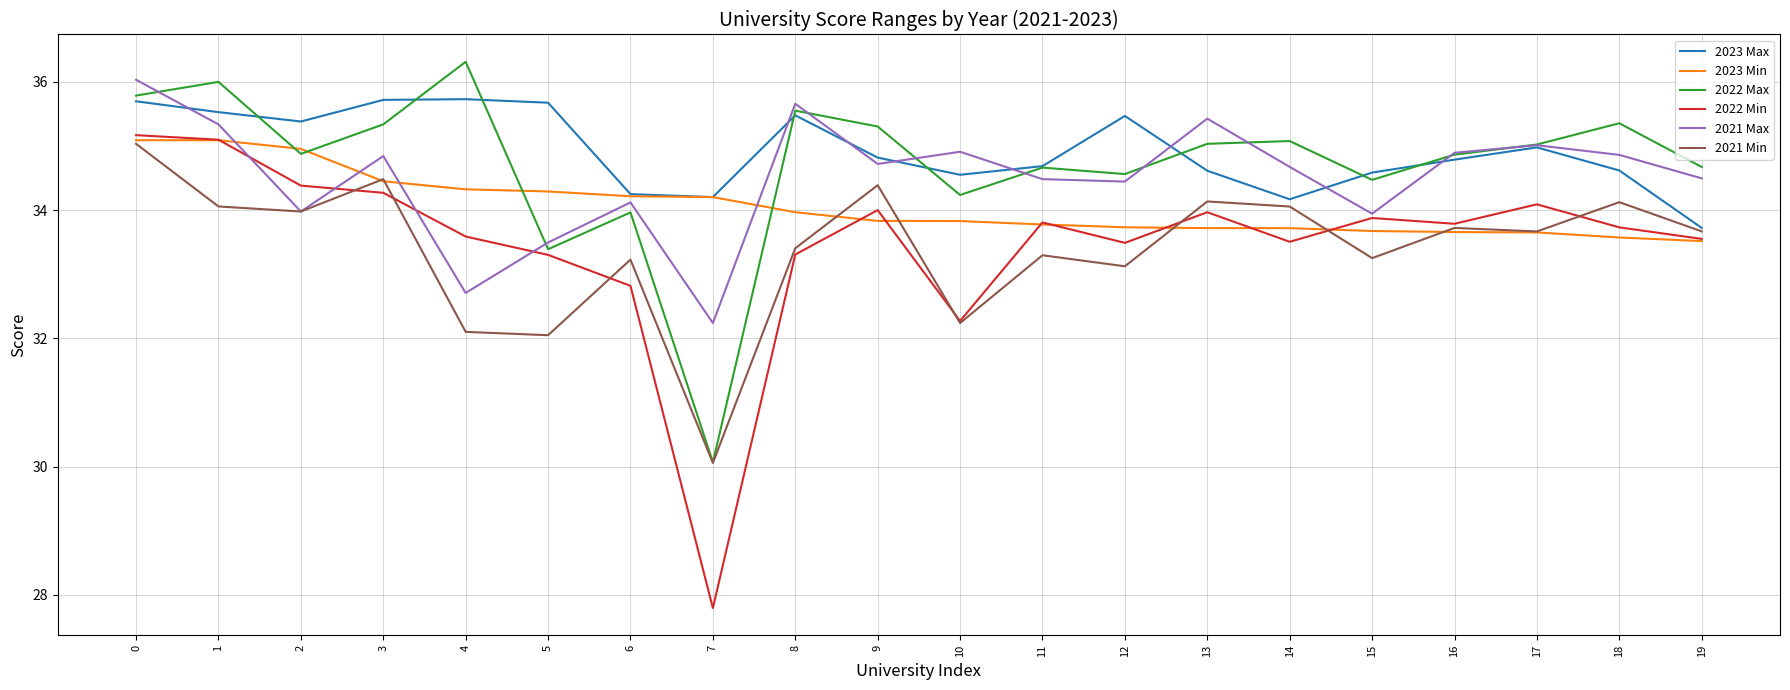

Does the chart have visible grid lines?

Yes